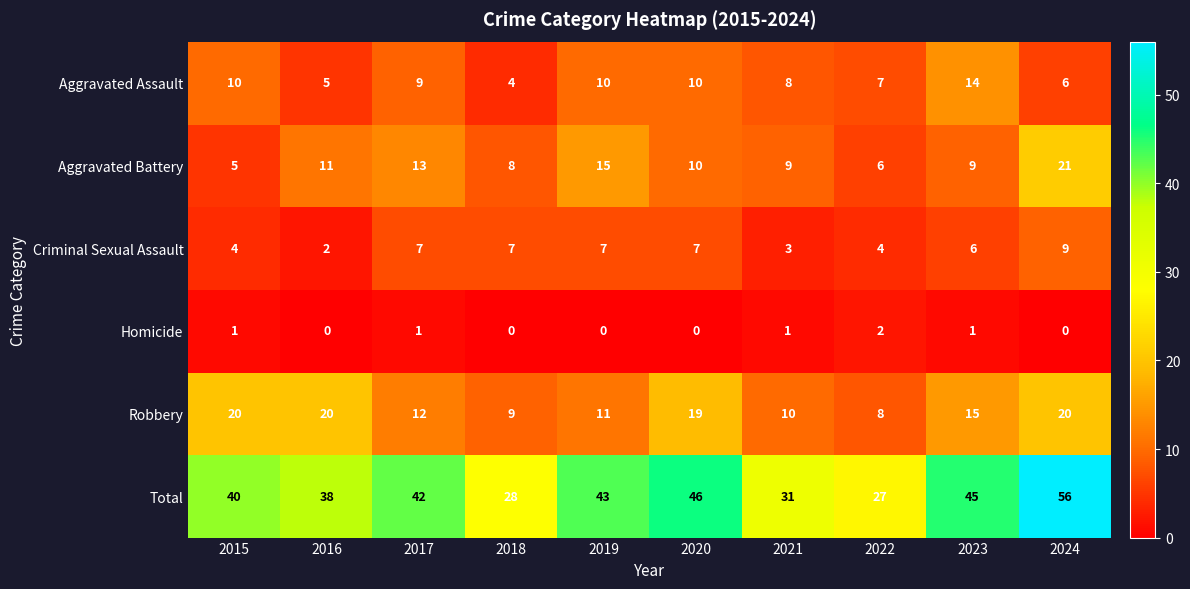

The Aggravated Assault series shows 6 at 2015. True or false?

False